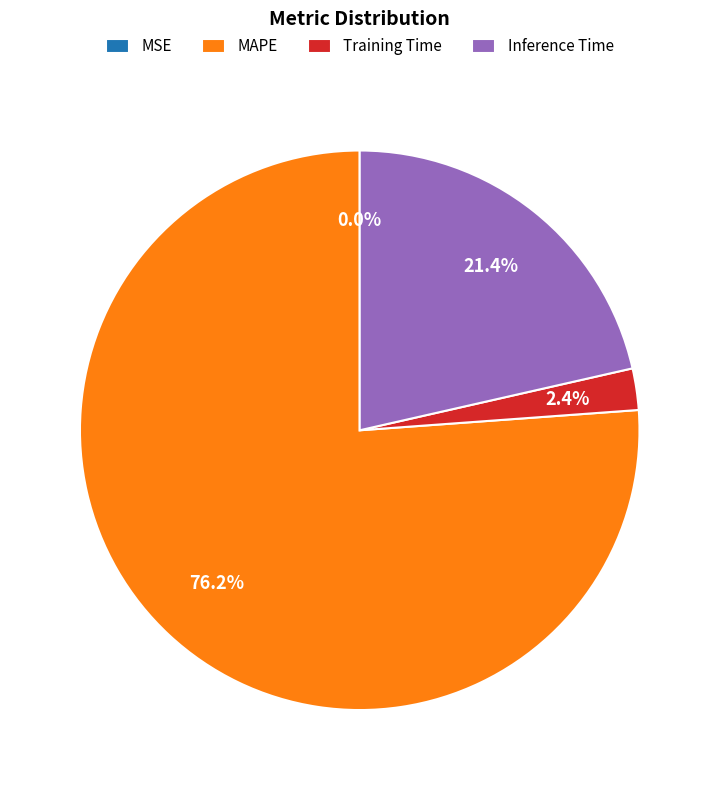

What is the largest slice in the pie chart?

MAPE